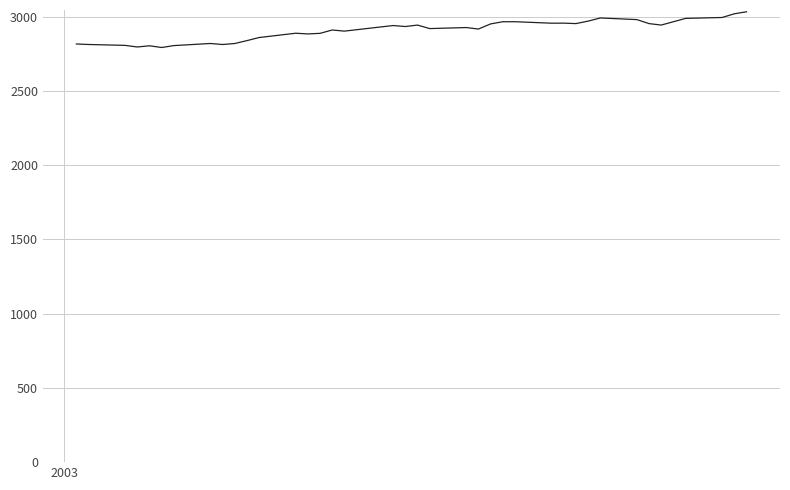

What is the maximum value shown in the chart?

3032.1